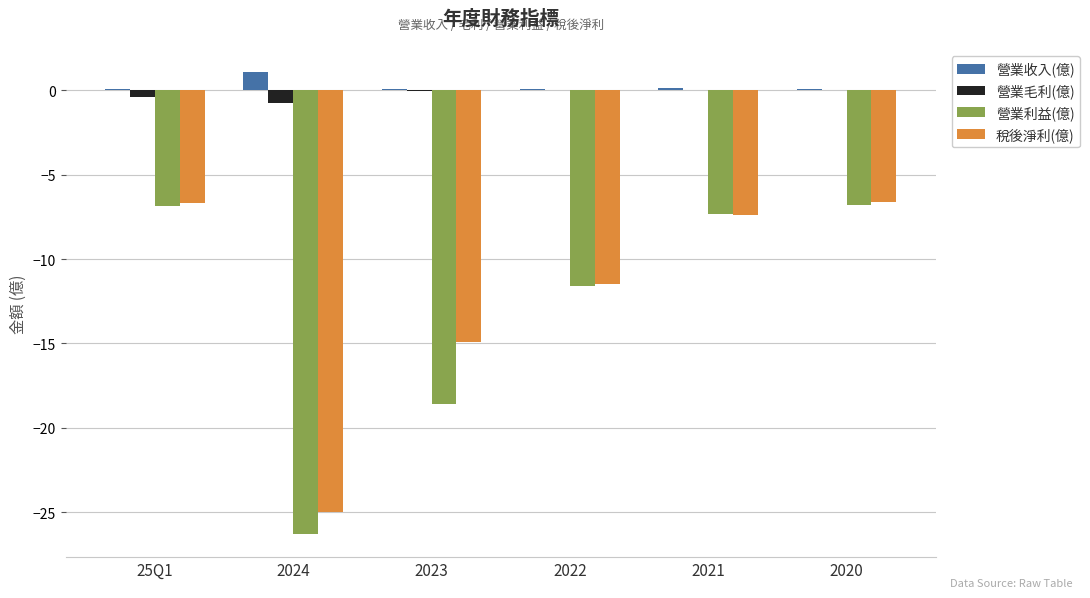

Is the value of 營業利益(億) at 25Q1 greater than the value of 營業毛利(億) at 2020?

No